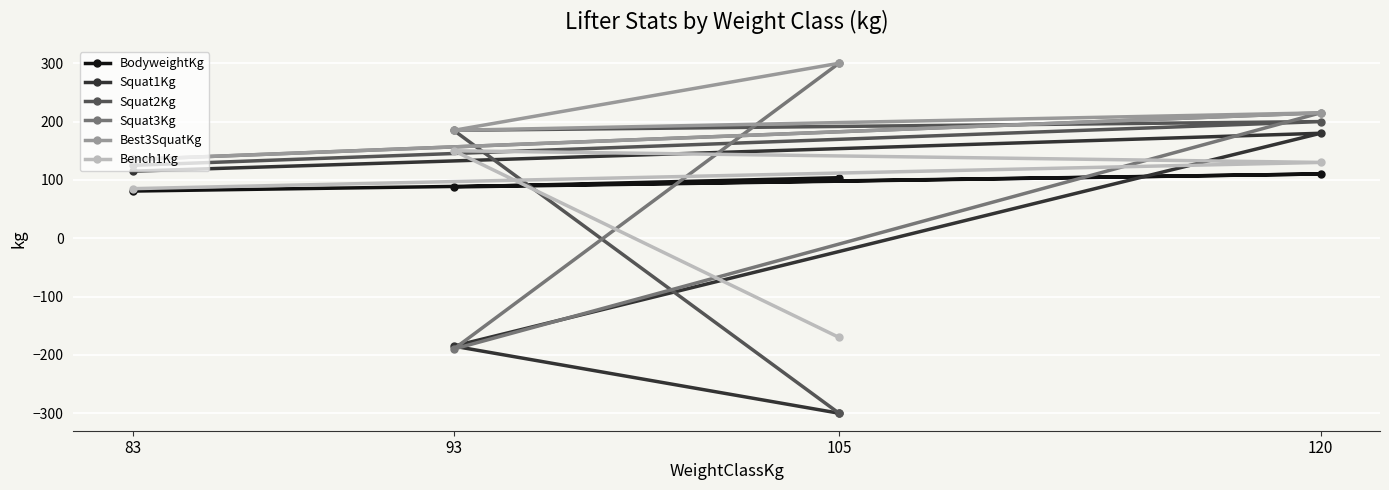

True or false: Bench1Kg and Best3SquatKg intersect in this chart.

False